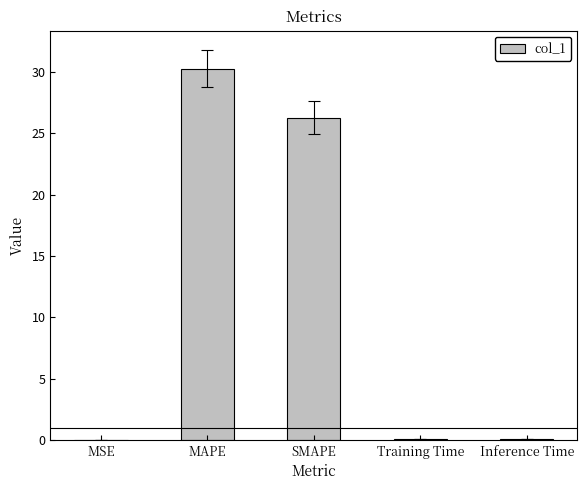

True or false: the data shows 0.1 at Training Time.

True